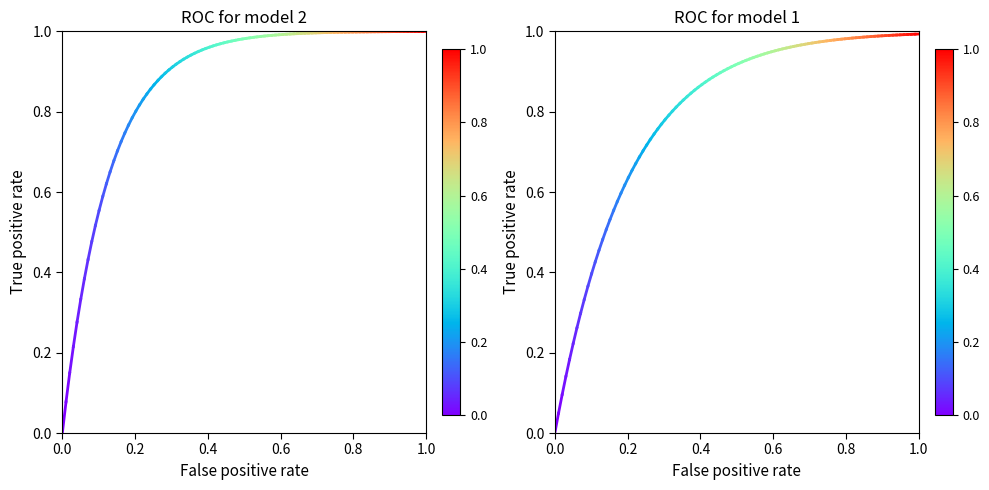

At how many categories does at least one series exceed 0?

1